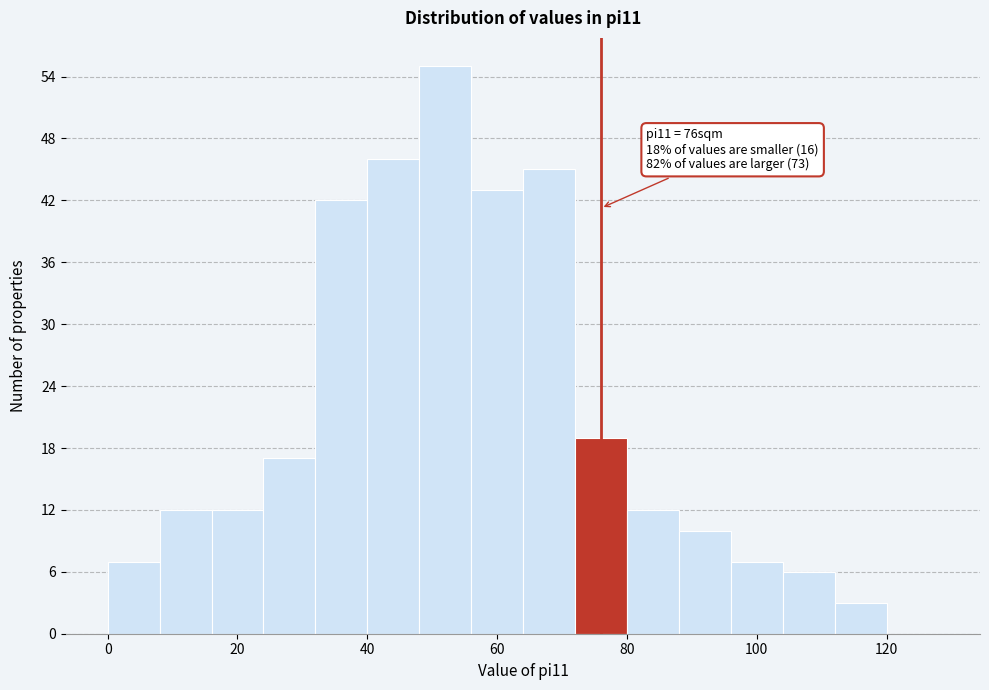

Over which range of the x-axis is the bar tallest?

48 to 56